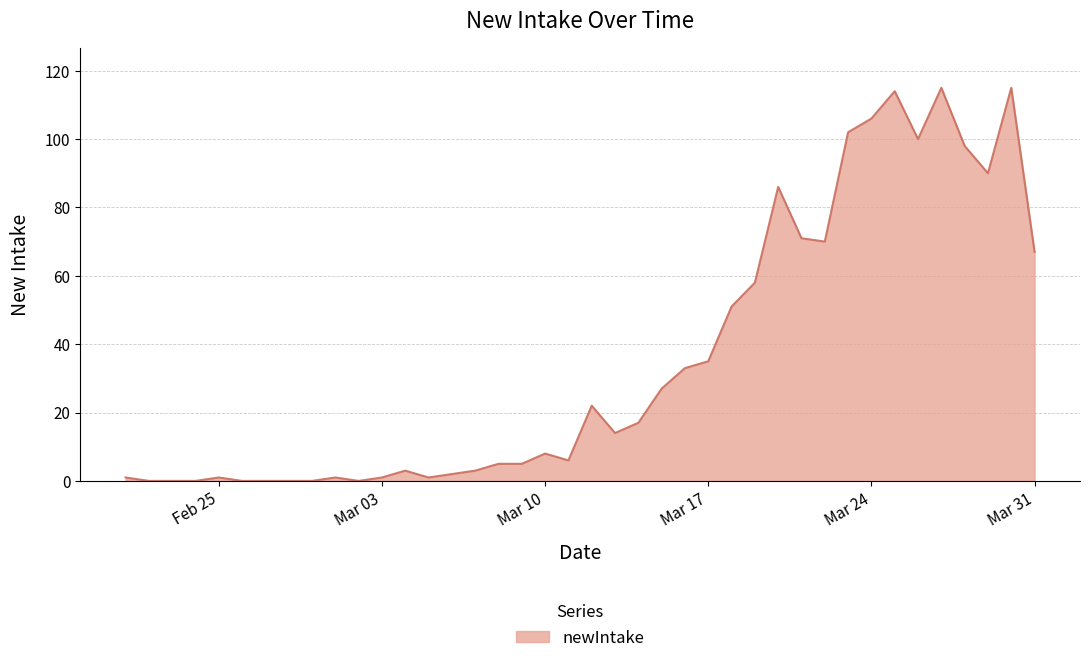

What is the difference between the maximum and minimum values?

115